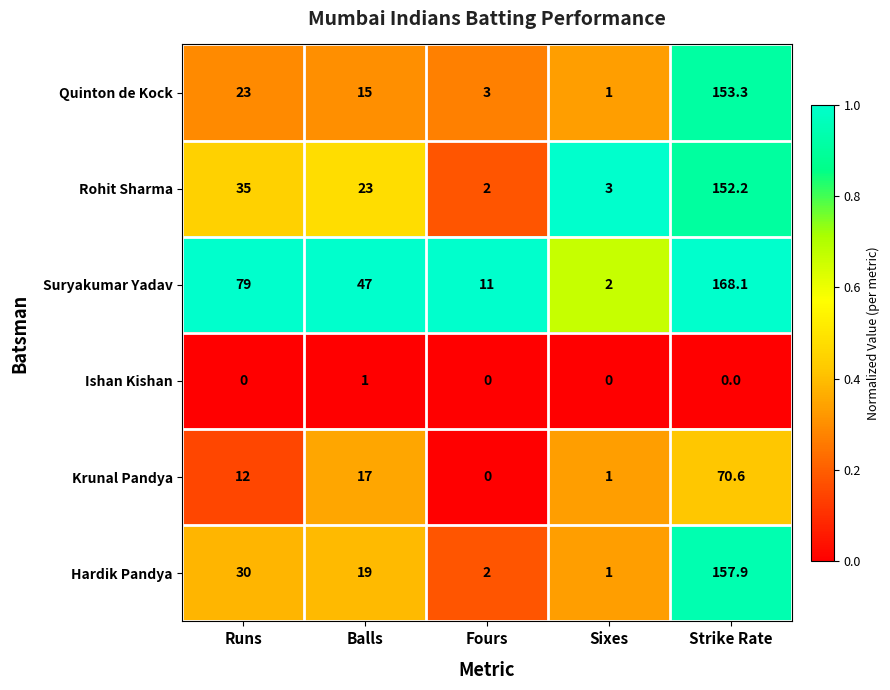

The value of Krunal Pandya at Fours is 0.0. True or false?

True